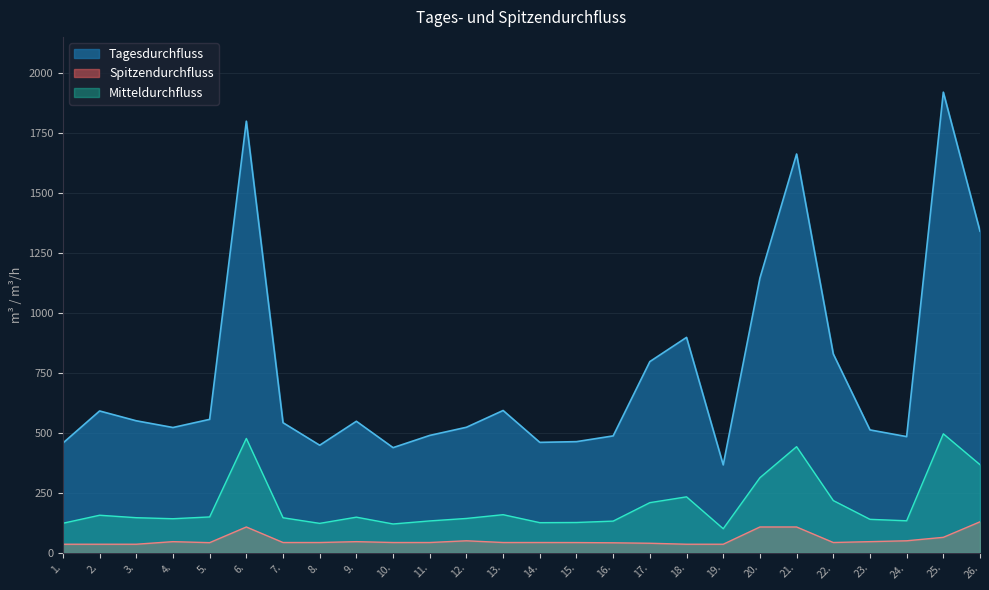

What is the value of the Spitzendurchfluss point at the 7th from the left?

43.2